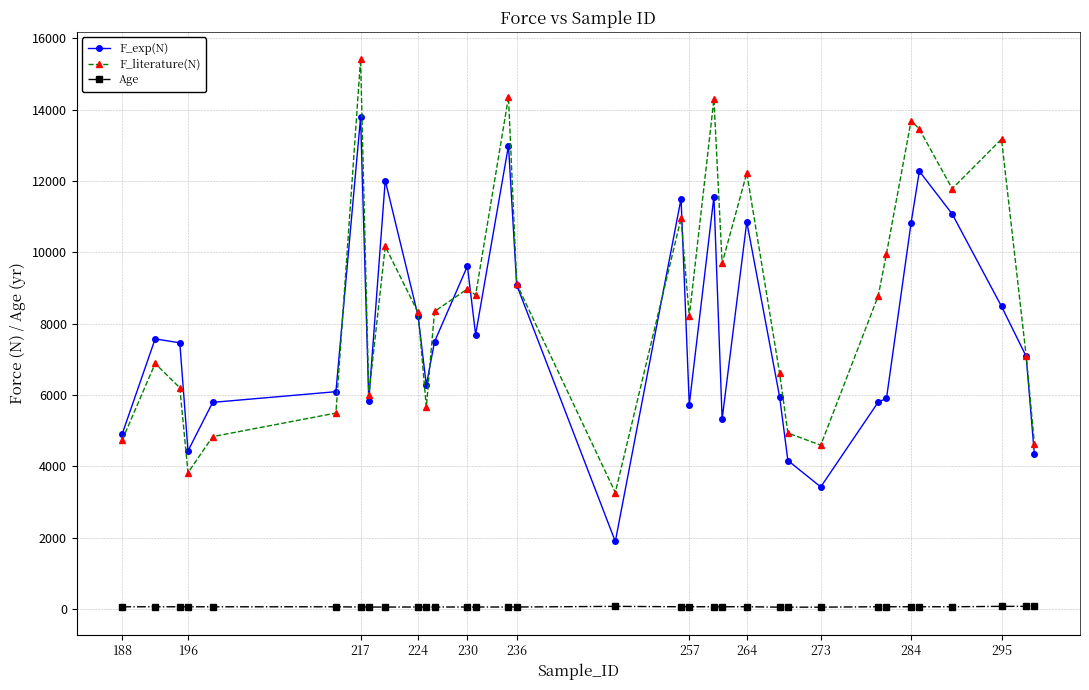

Which series has the largest range (max minus min)?

F_literature(N)